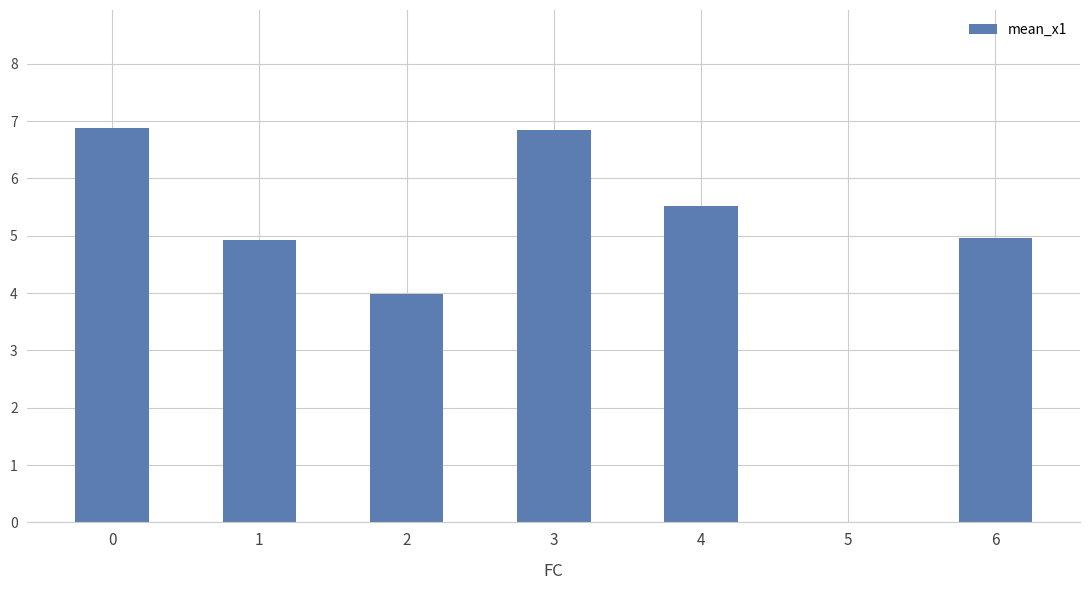

The value at 3 is 4.0. True or false?

False